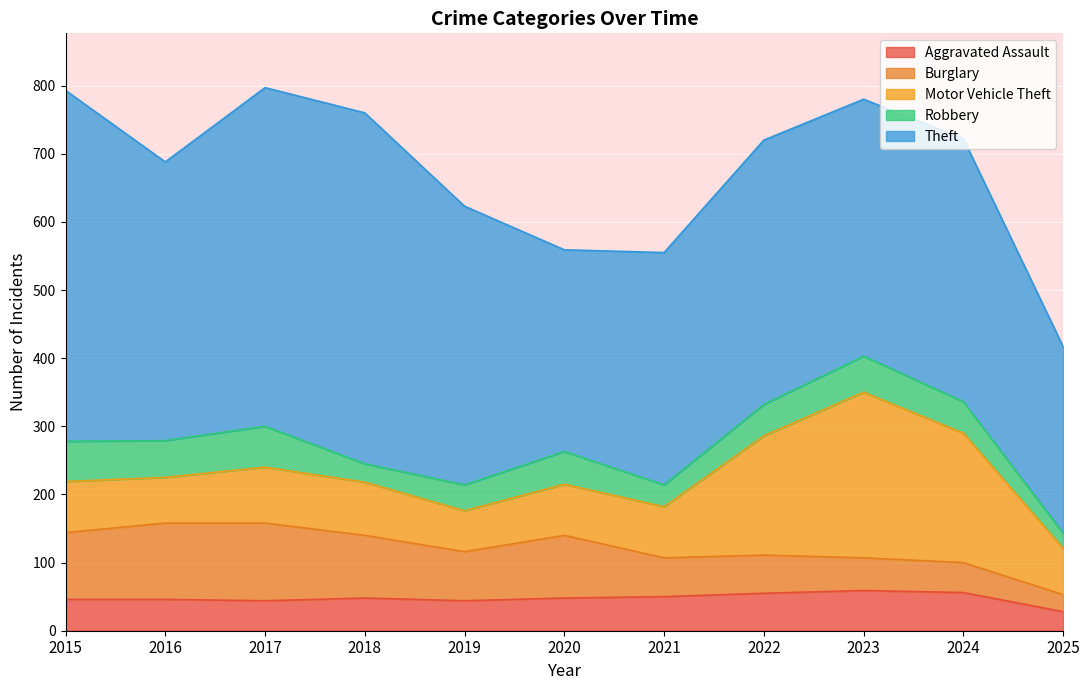

What is the average value of the Burglary series?

74